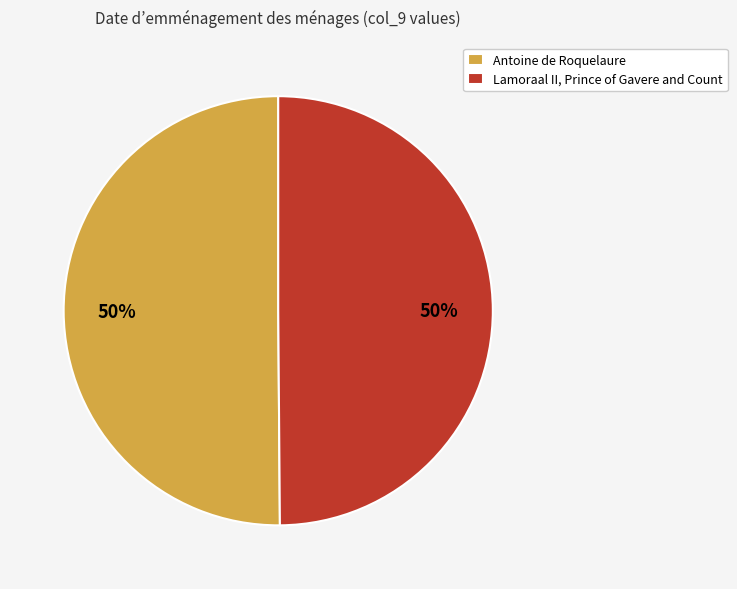

Is the sum of Lamoraal II, Prince of Gavere and Count and Antoine de Roquelaure greater than half?

Yes